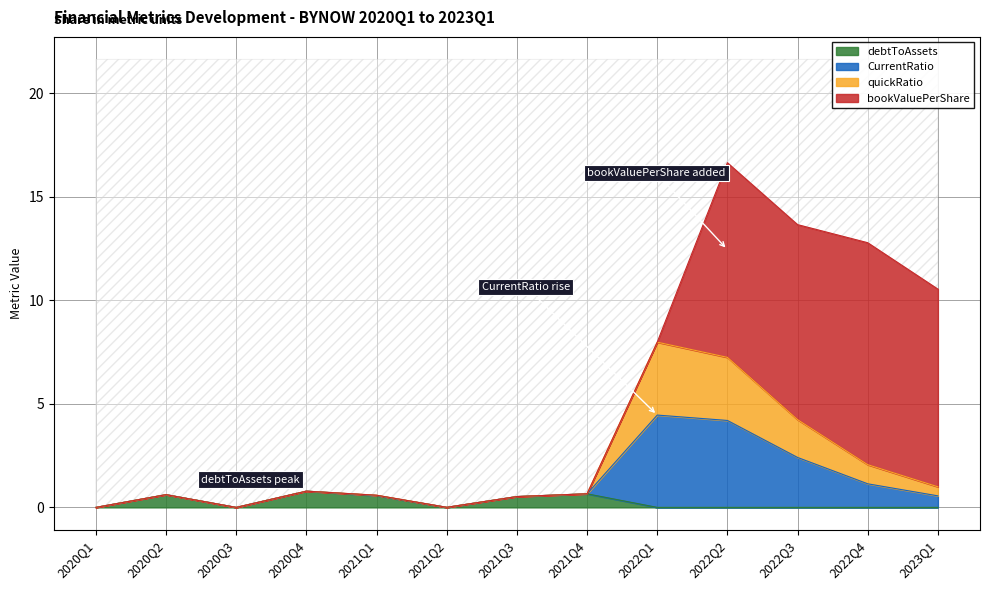

True or false: quickRatio has a value of 2.4 at 2022Q3.

True